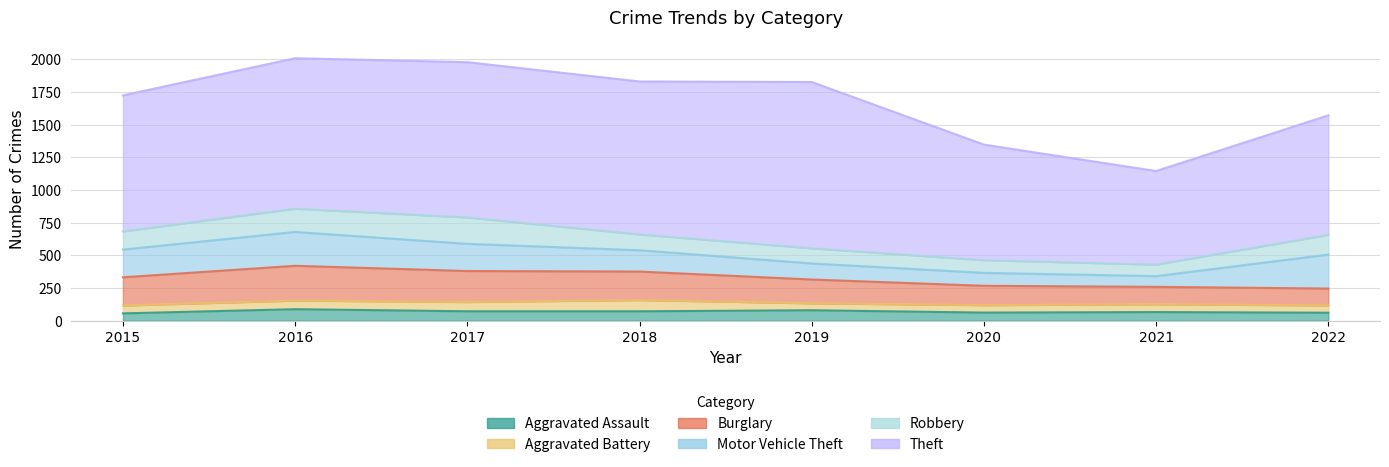

What is the difference between the maximum and minimum values in the Theft series?

556